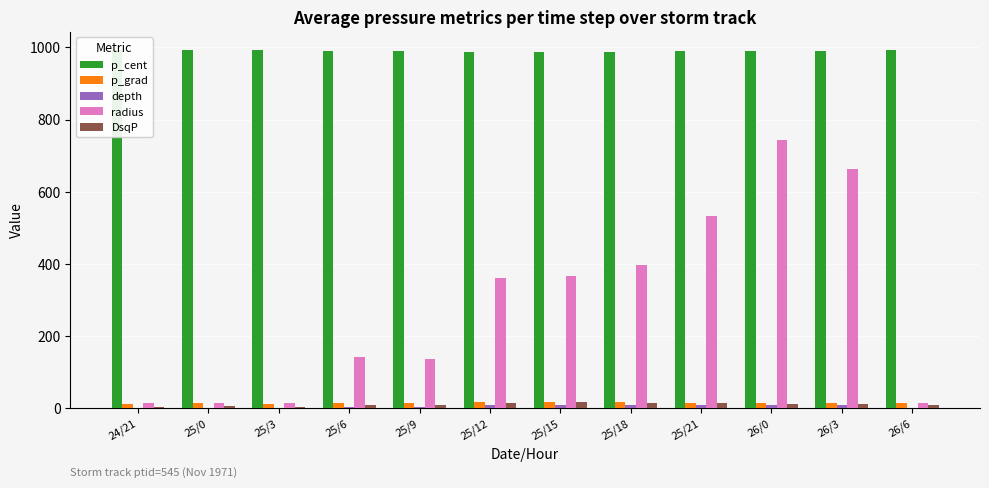

Between 24/21 and 26/3, which series saw the biggest shift?

radius